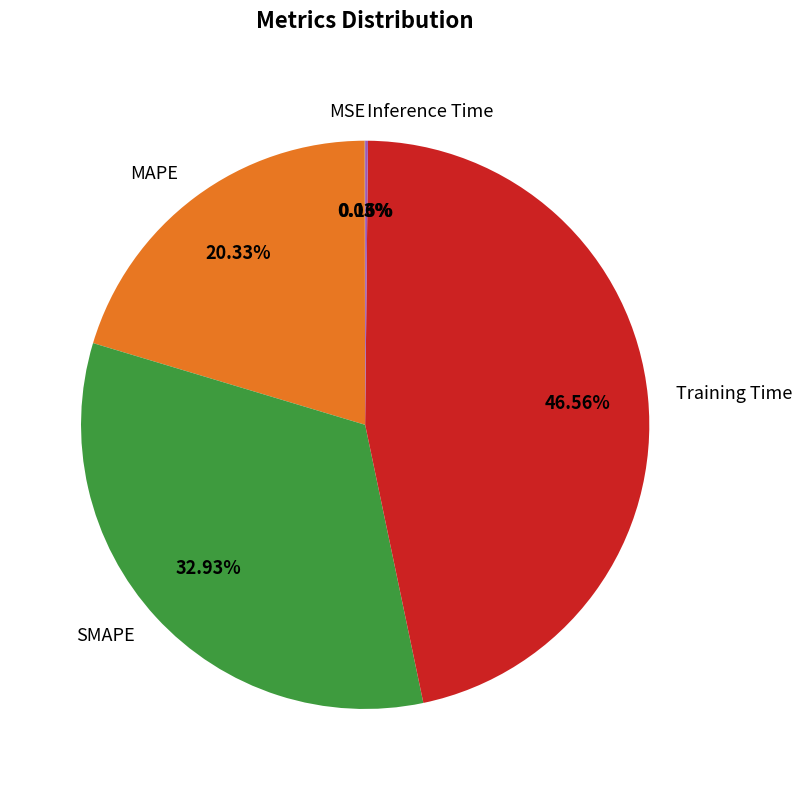

What percentage is the Training Time slice, to the nearest percent?

47%